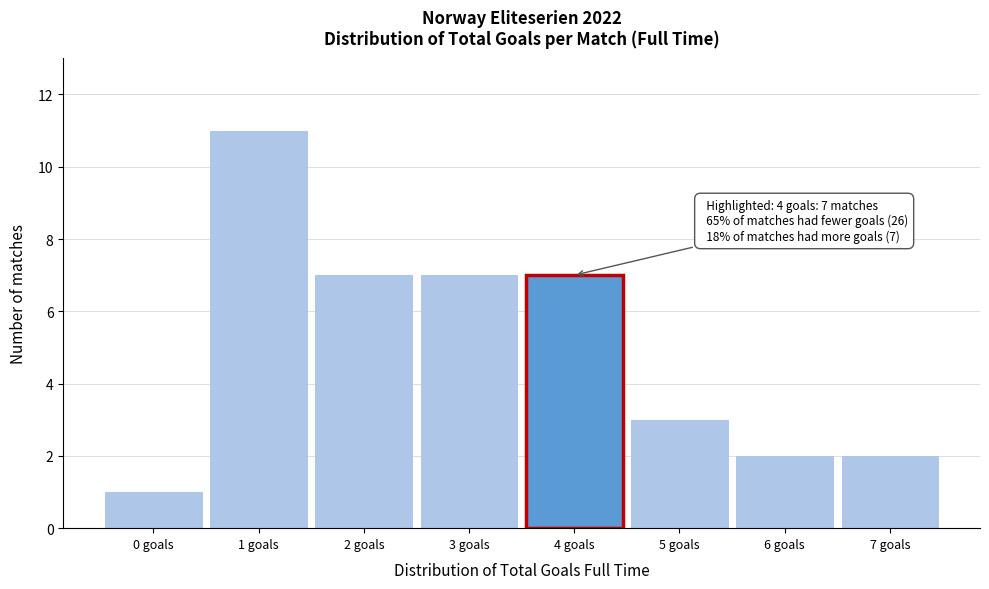

Over which range of the x-axis is the bar tallest?

0.5 to 1.5